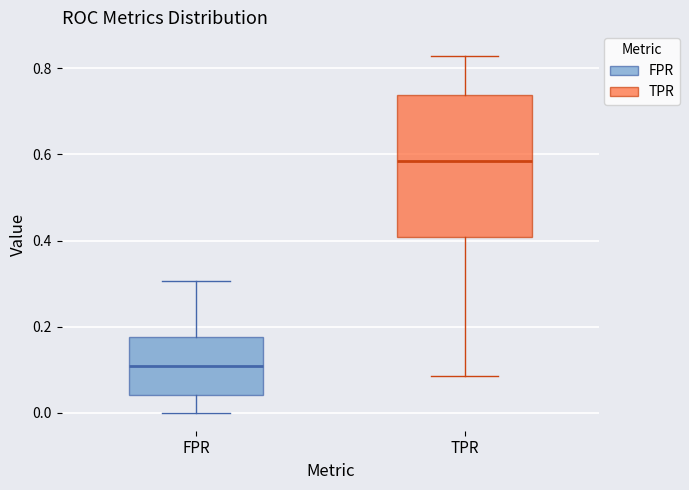

Reading left to right, transcribe this box plot: for each box, give where its median line is, the range the box spans, and where its two whiskers end, as read against the y-axis. The values are not printed on the chart, so give them approximately, as read against the axis.

FPR: median 0.10, box 0.04 to 0.18, whiskers 0.00 to 0.30
TPR: median 0.58, box 0.40 to 0.74, whiskers 0.08 to 0.82